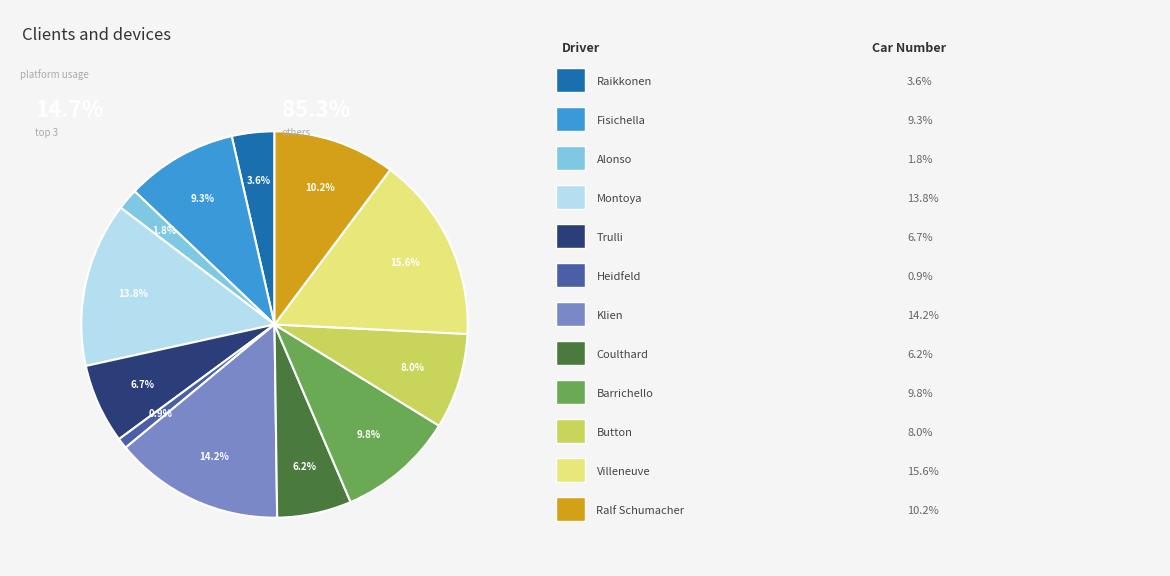

Is there a majority slice in this chart?

No